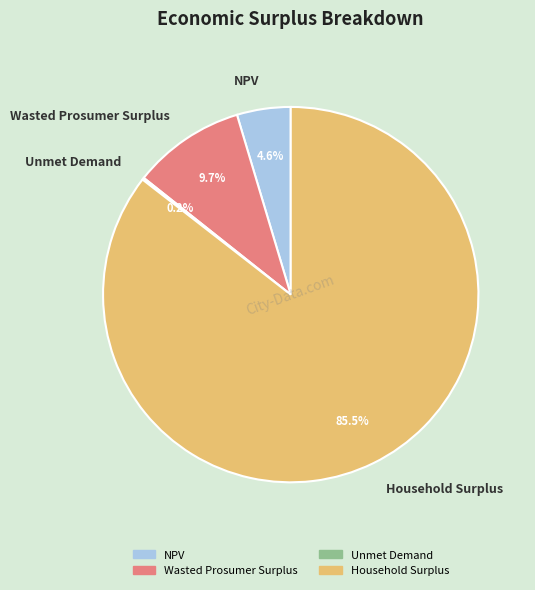

Which category has the biggest portion of the pie?

Household Surplus